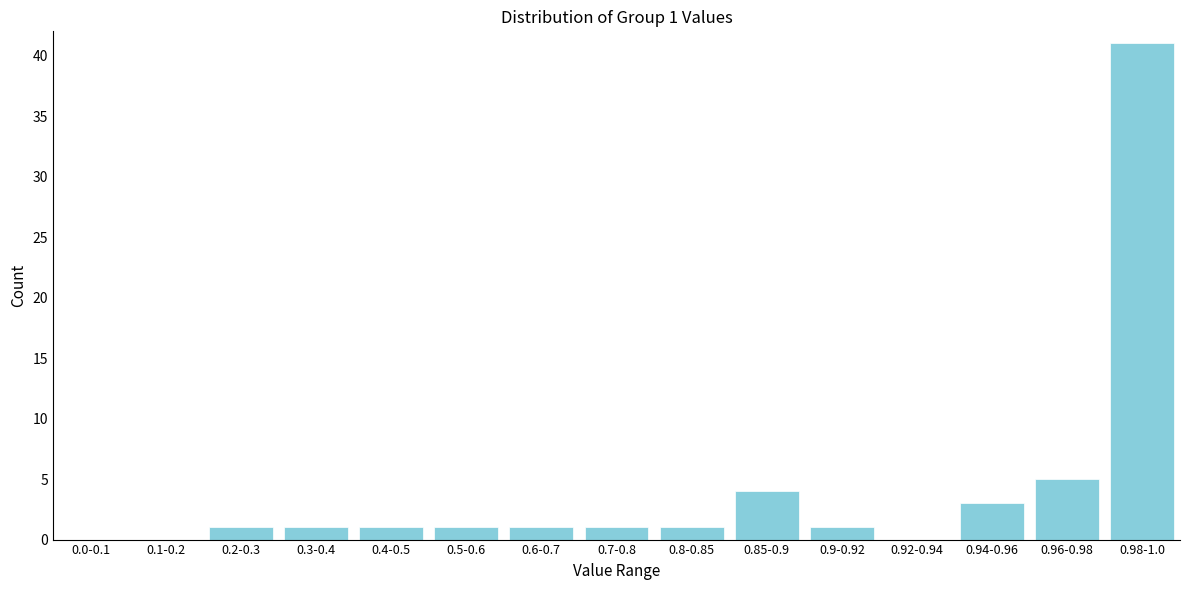

Reading left to right, transcribe all the data shown in this chart.

0.0-0.1=0	0.1-0.2=0	0.2-0.3=1	0.3-0.4=1	0.4-0.5=1	0.5-0.6=1	0.6-0.7=1	0.7-0.8=1	0.8-0.85=1	0.85-0.9=4	0.9-0.92=1	0.92-0.94=0	0.94-0.96=3	0.96-0.98=5	0.98-1.0=41